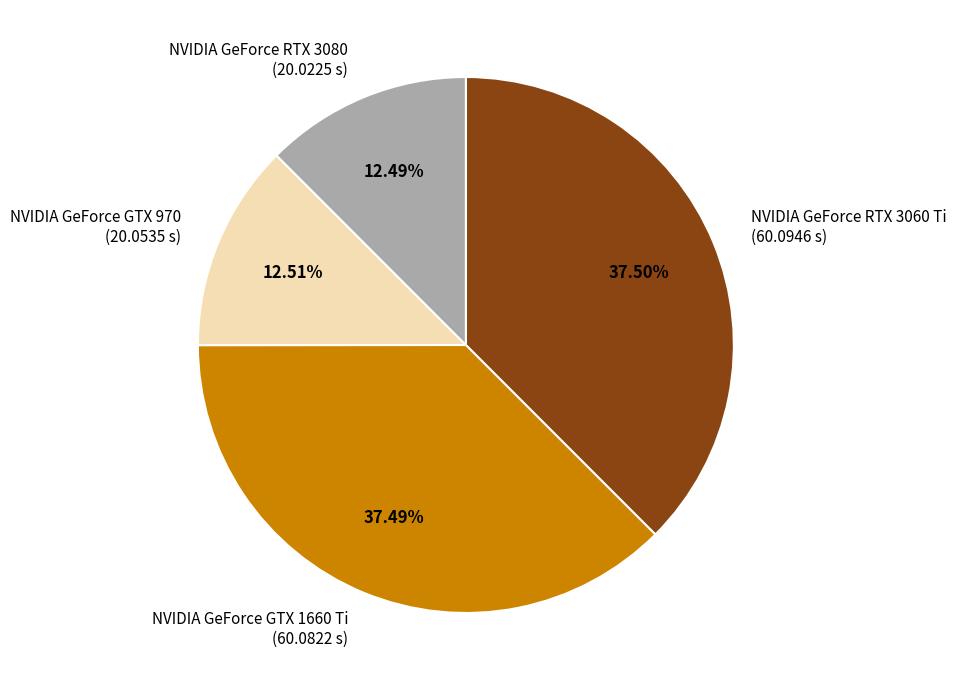

What is the ratio of the value at NVIDIA GeForce RTX 3060 Ti to the value at NVIDIA GeForce RTX 3080?

3.0